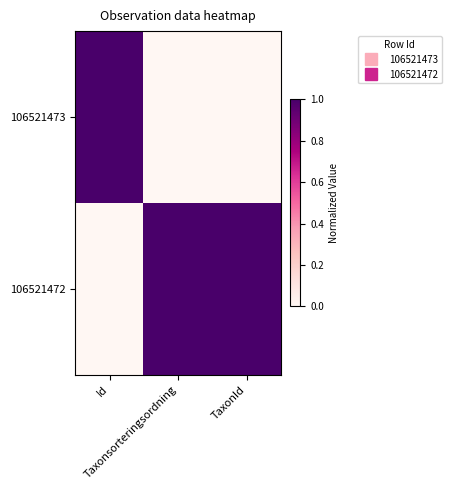

Rank the series at TaxonId from highest to lowest value.

106521472, 106521473